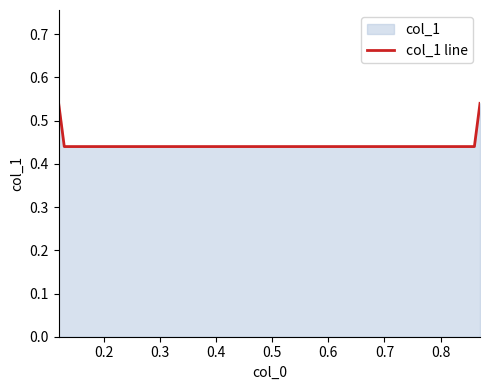

True or false: the data has more than 0 interior local peaks.

False